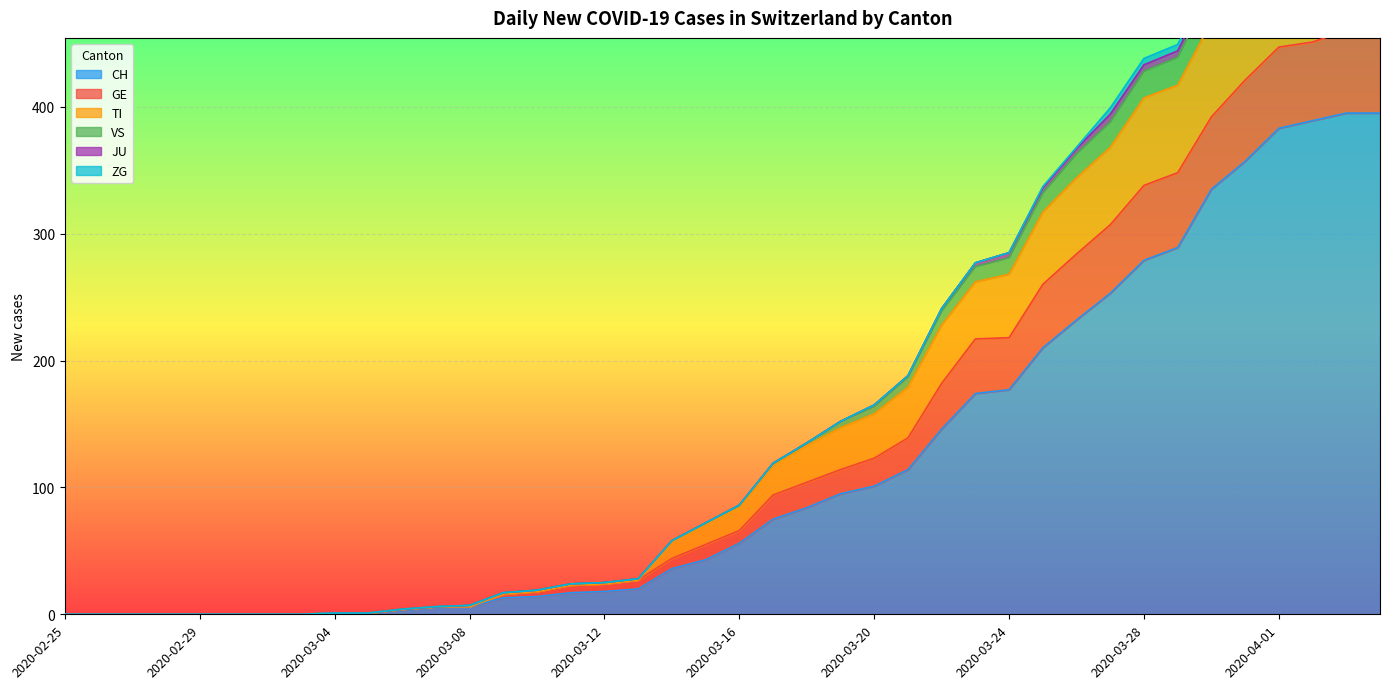

Is the value of VS at 2020-03-21 greater than the value of GE at 2020-03-27?

No